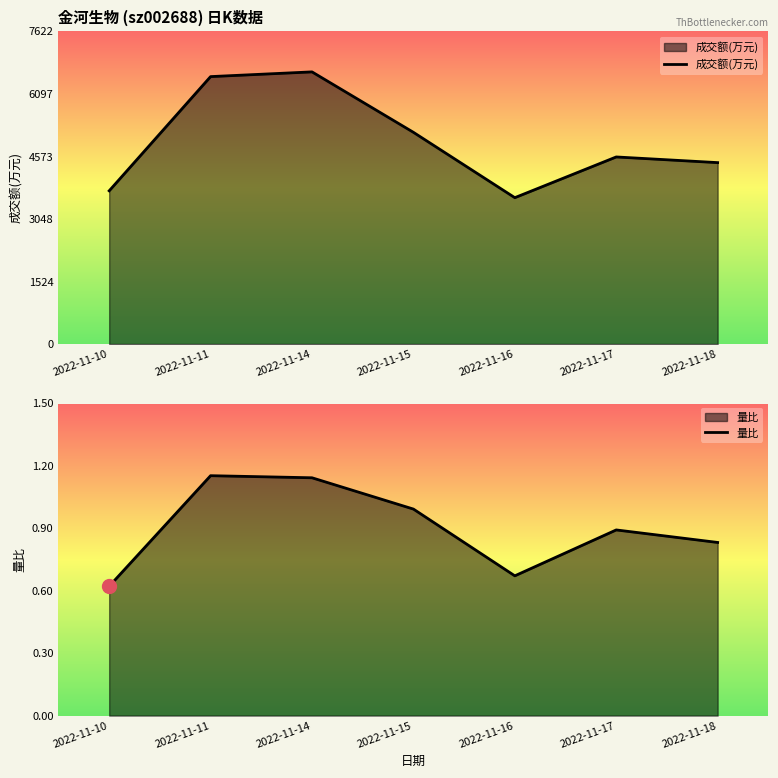

At which category does 成交额(万元) reach its first local peak?

2022-11-14